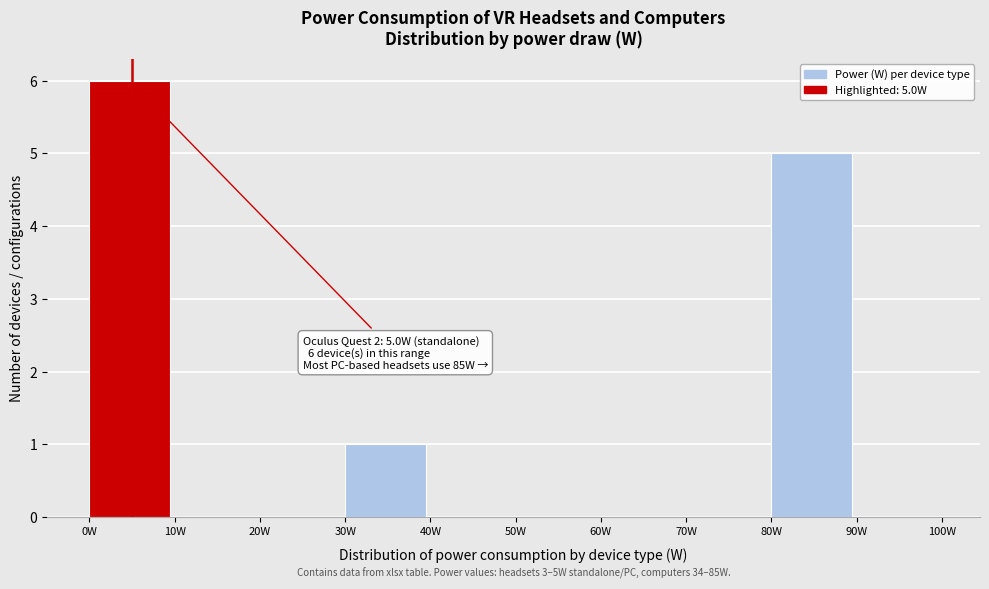

Which range on the x-axis has the tallest bar?

0 to 10